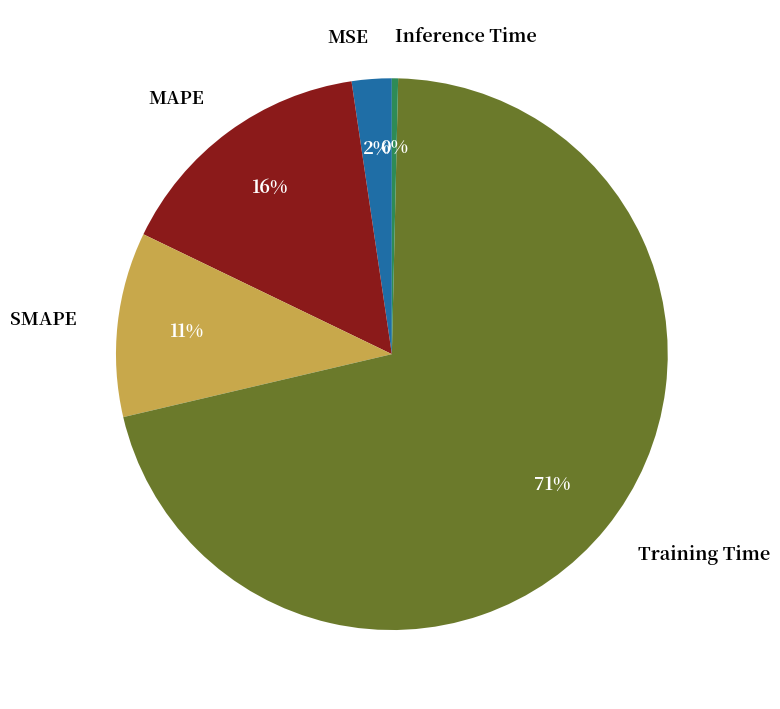

What percentage is the SMAPE slice, to the nearest percent?

11%